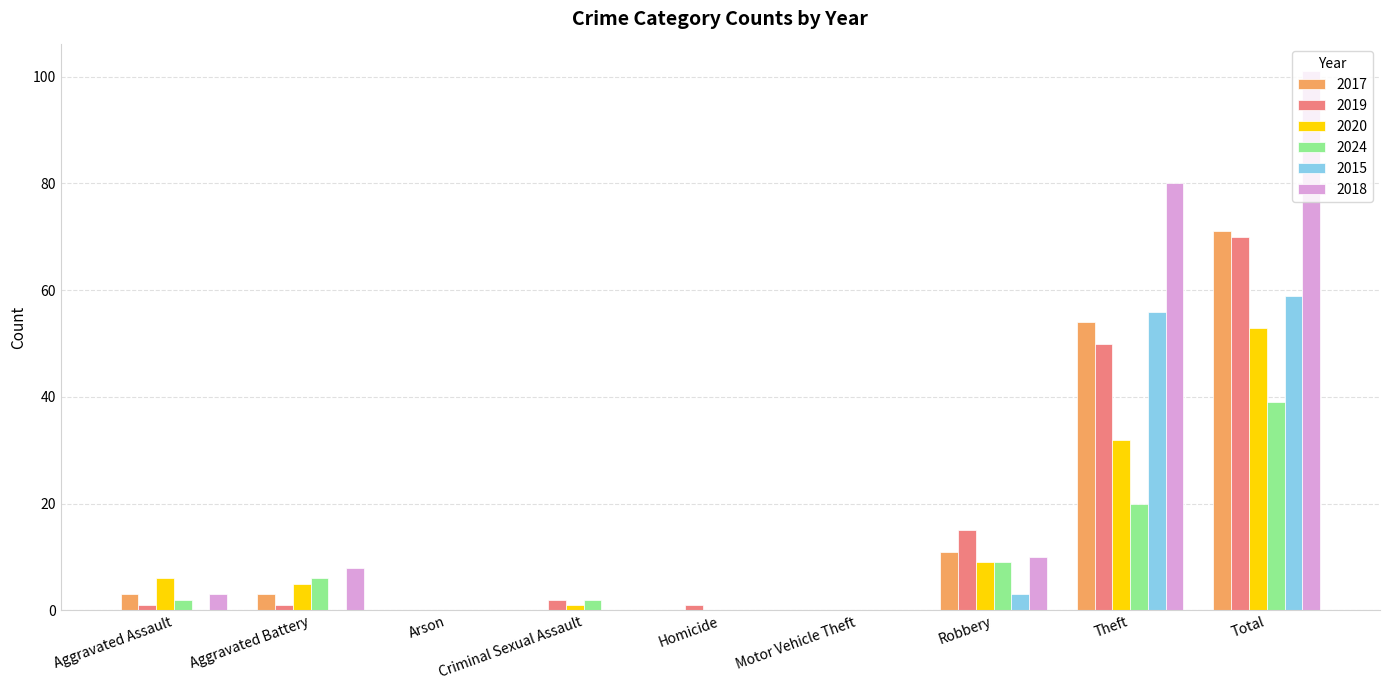

What is the total value across all series at Total?

393